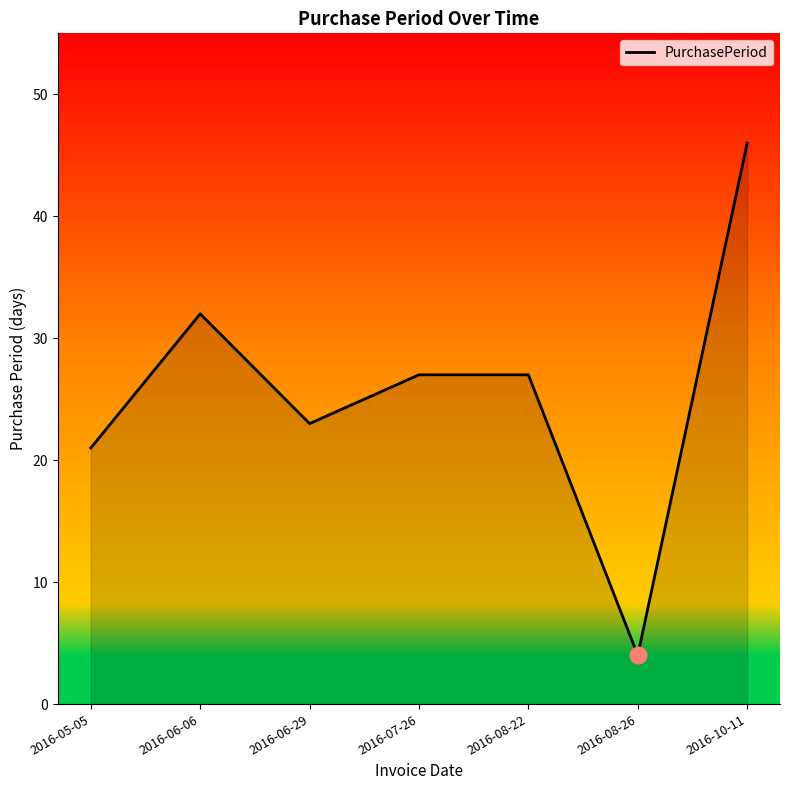

At which label does the data first exceed 27?

2016-06-06